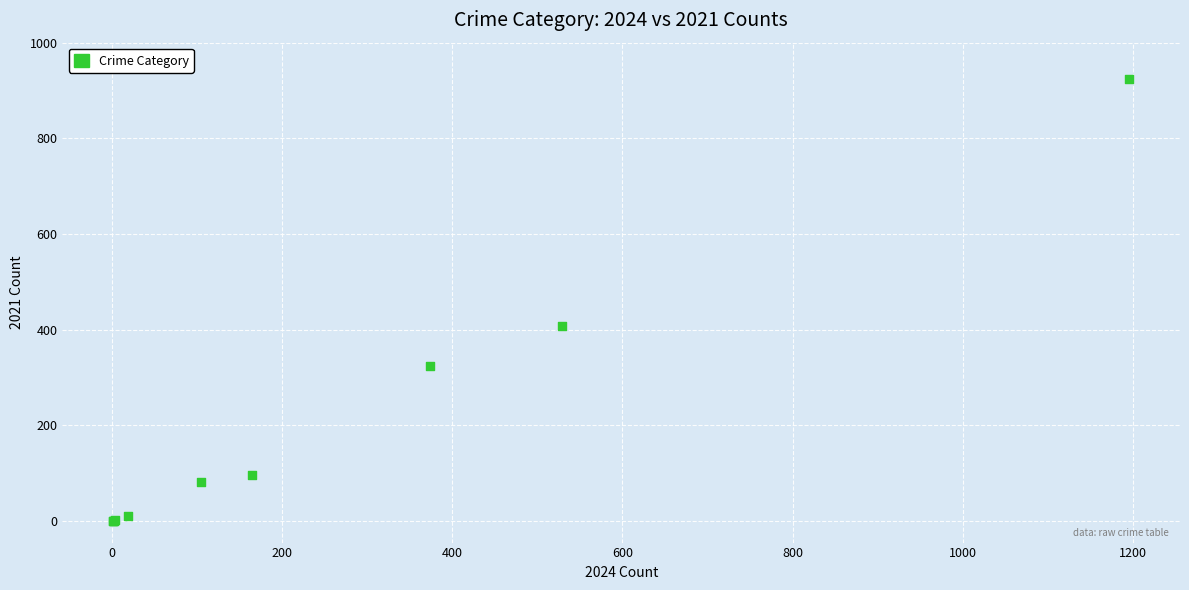

What Y value in the scatter plot is closest to 462?

407